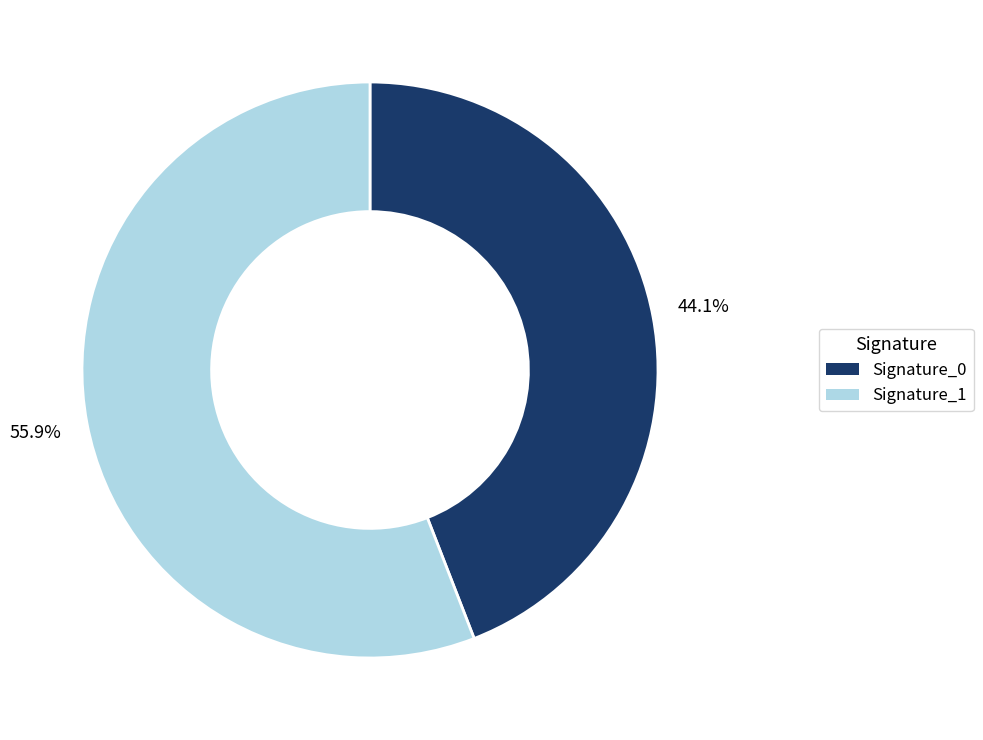

How many segments does this pie chart have?

2